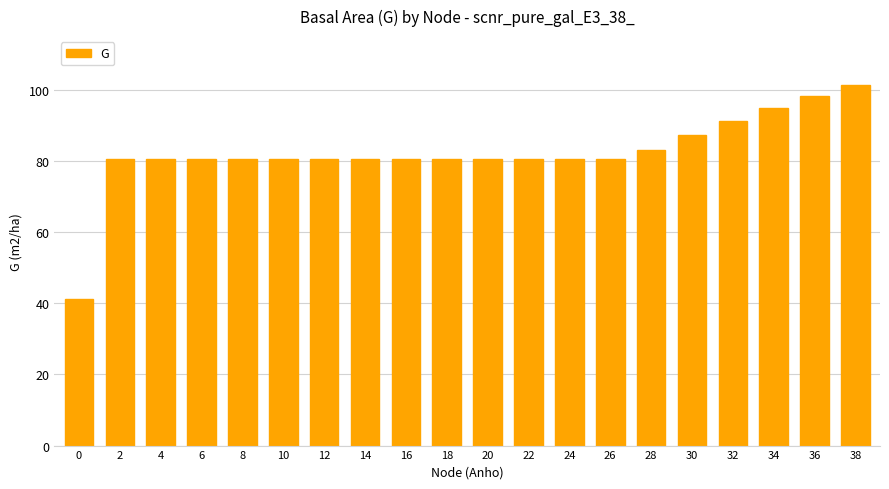

What is the minimum value shown in the chart?

41.1